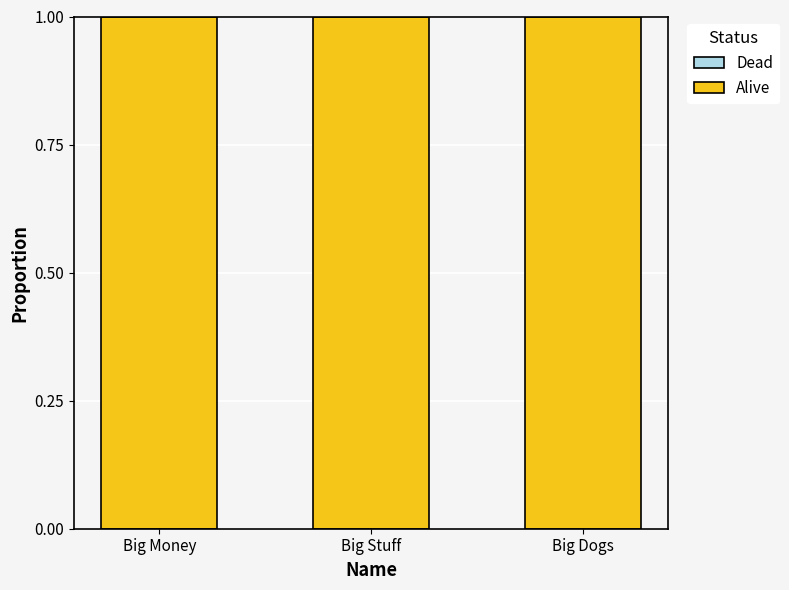

Where is Alive nearest to the value 1?

Big Money